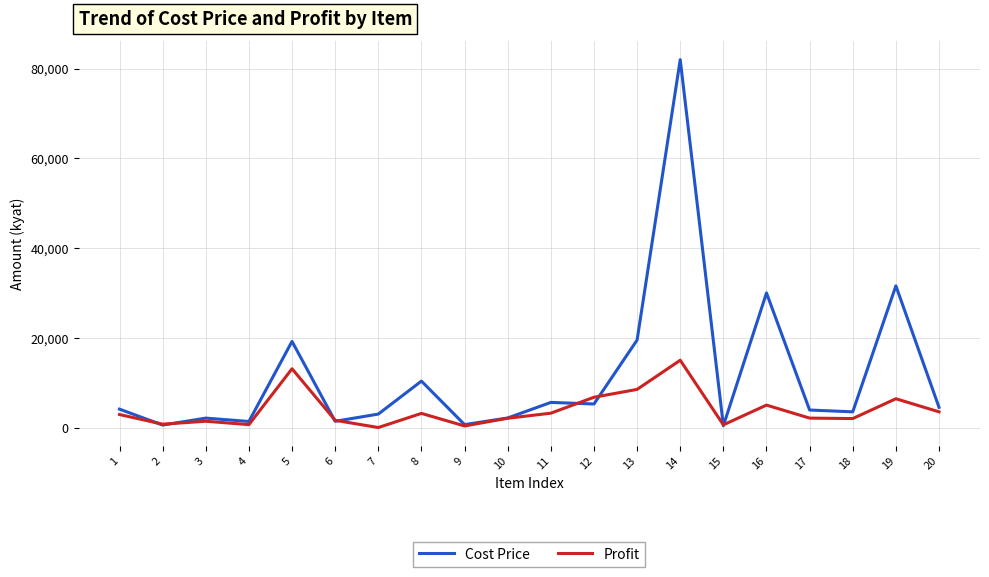

The value of Profit at 7 is -7426. True or false?

False